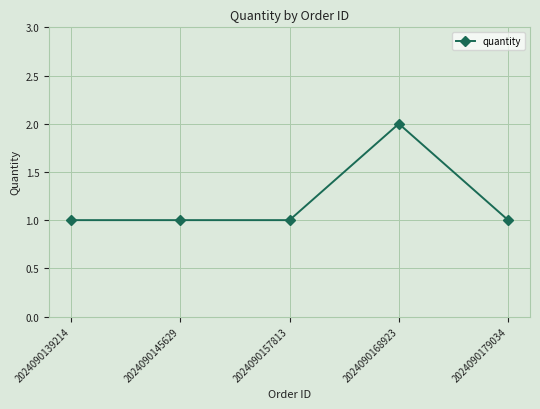

Approximately how many times larger is the value at 2024090168923 compared to 2024090139214?

2.0